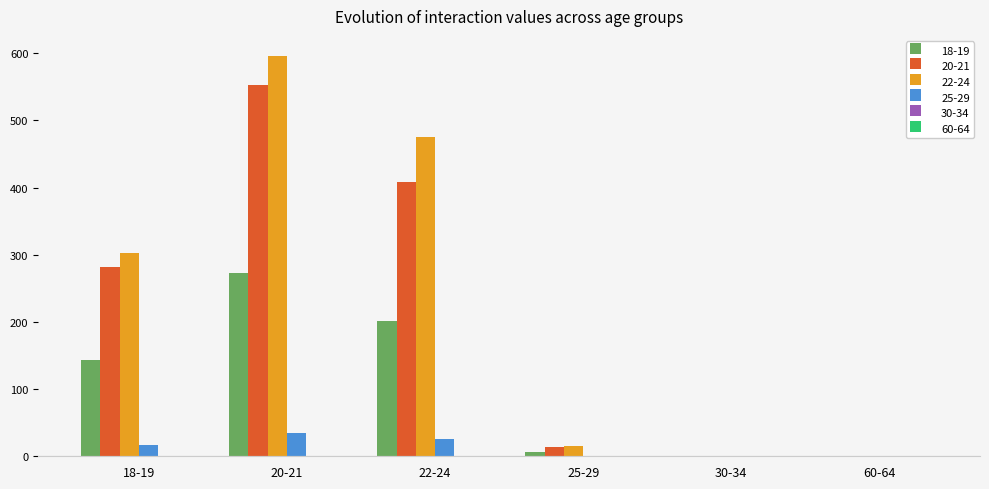

What is the difference between the 25-29 values at 20-21 and 18-19?

16.9